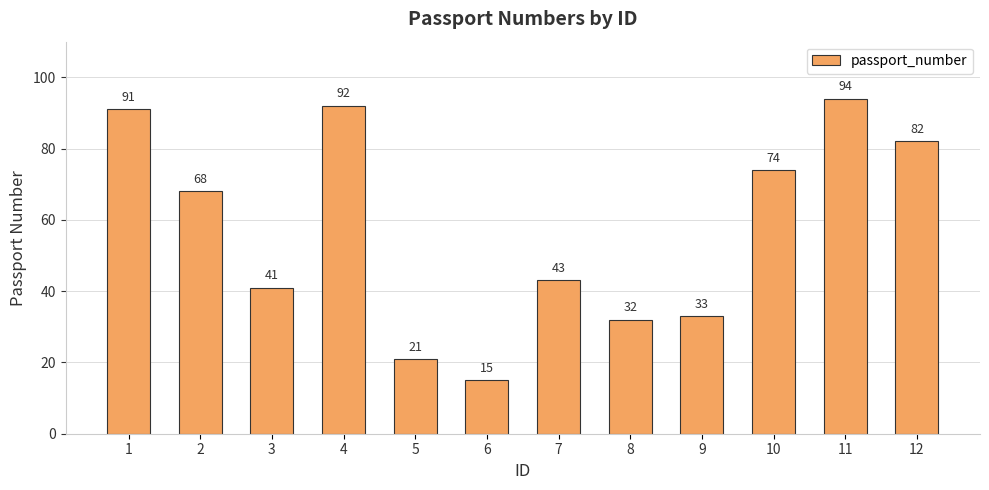

Rank the categories by value from highest to lowest.

11, 4, 1, 12, 10, 2, 7, 3, 9, 8, 5, 6